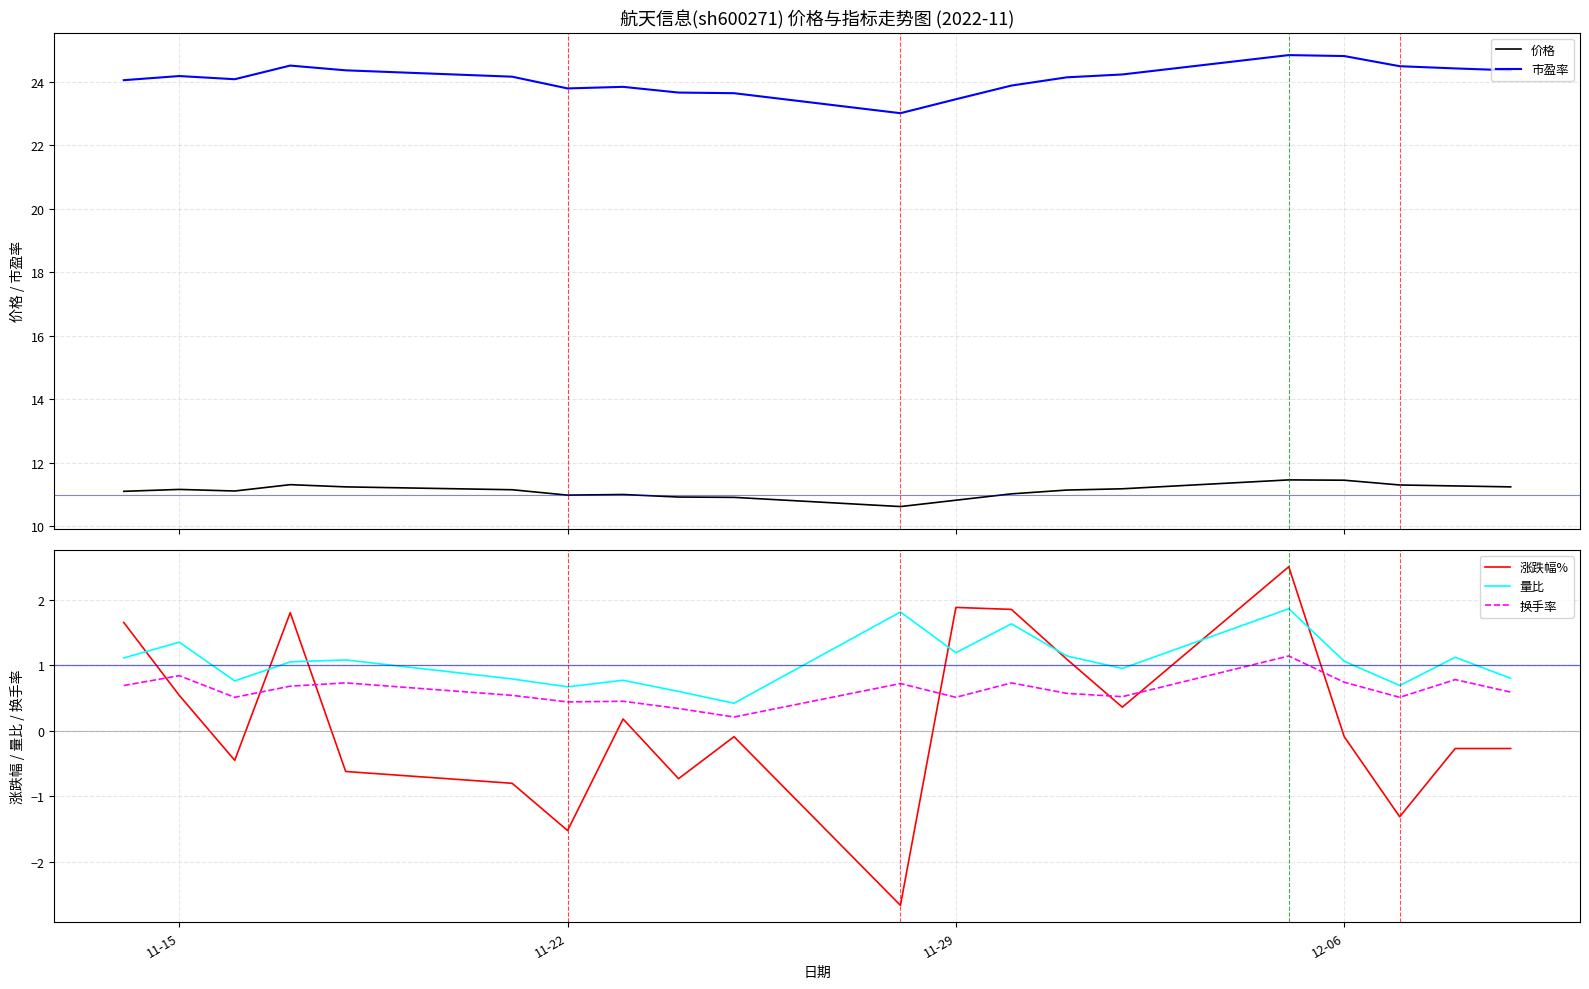

What is the lowest value of the 涨跌幅% series?

-2.7